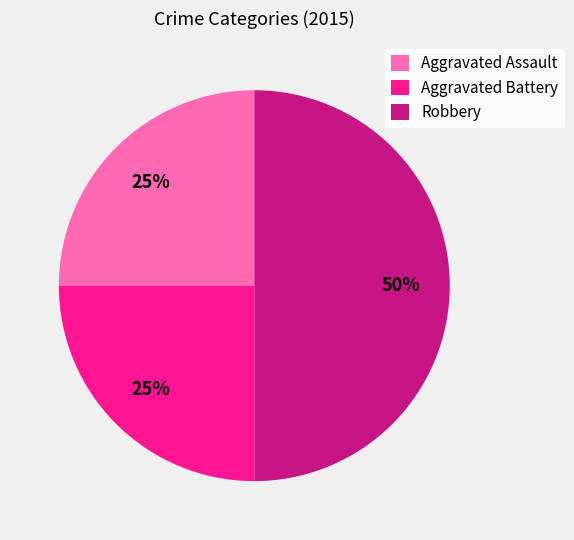

To the nearest percent, what is the combined percentage of Robbery and Aggravated Battery?

75%